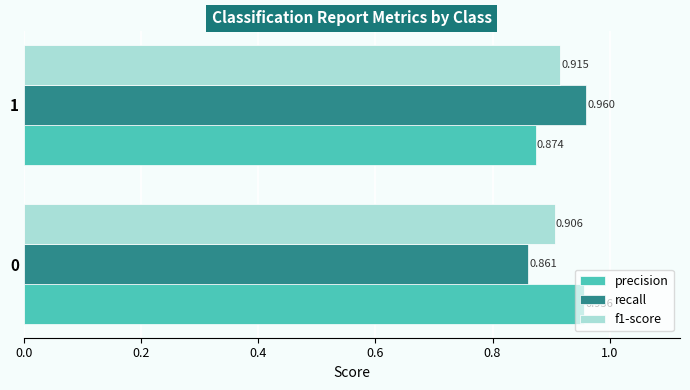

Between 0 and 1, which series saw the biggest shift?

recall